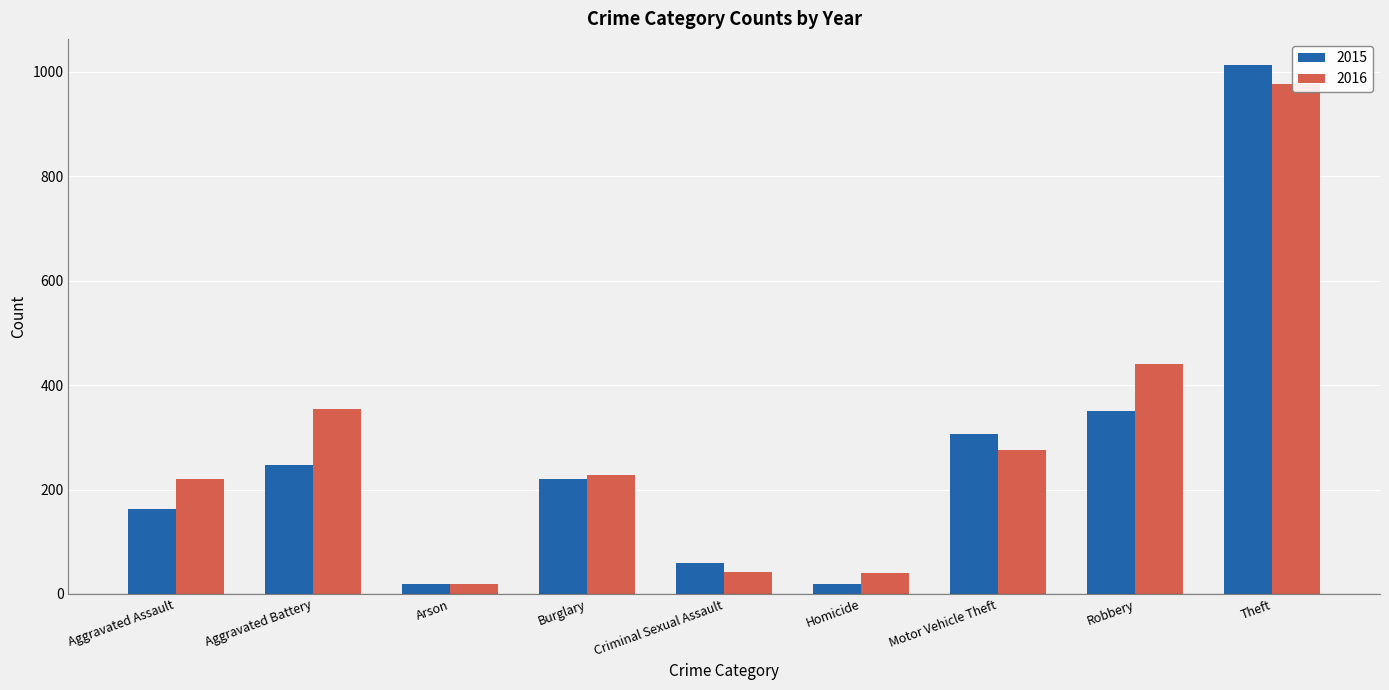

At which category is the sum across all series the highest?

Theft